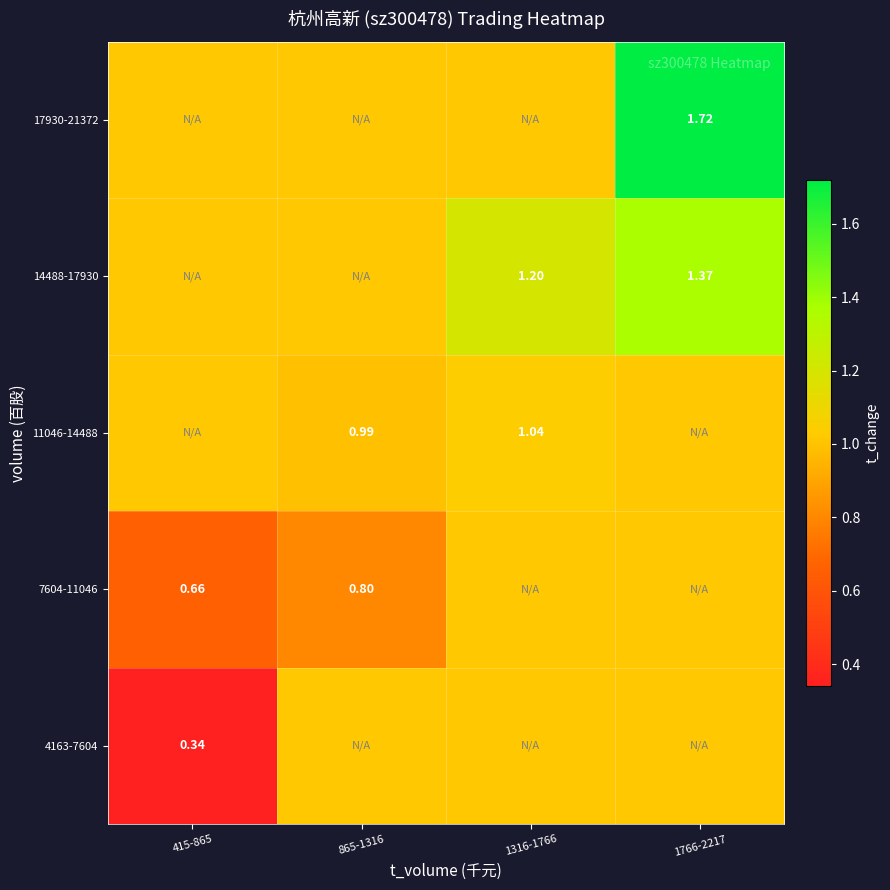

Is it true that 17930-21372 equals 1.6 at 865-1316?

False